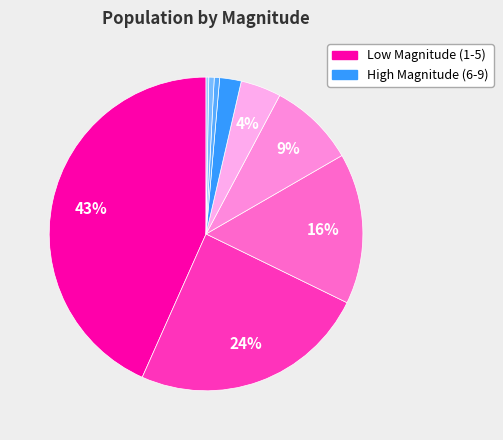

Count the number of slices in the pie.

9